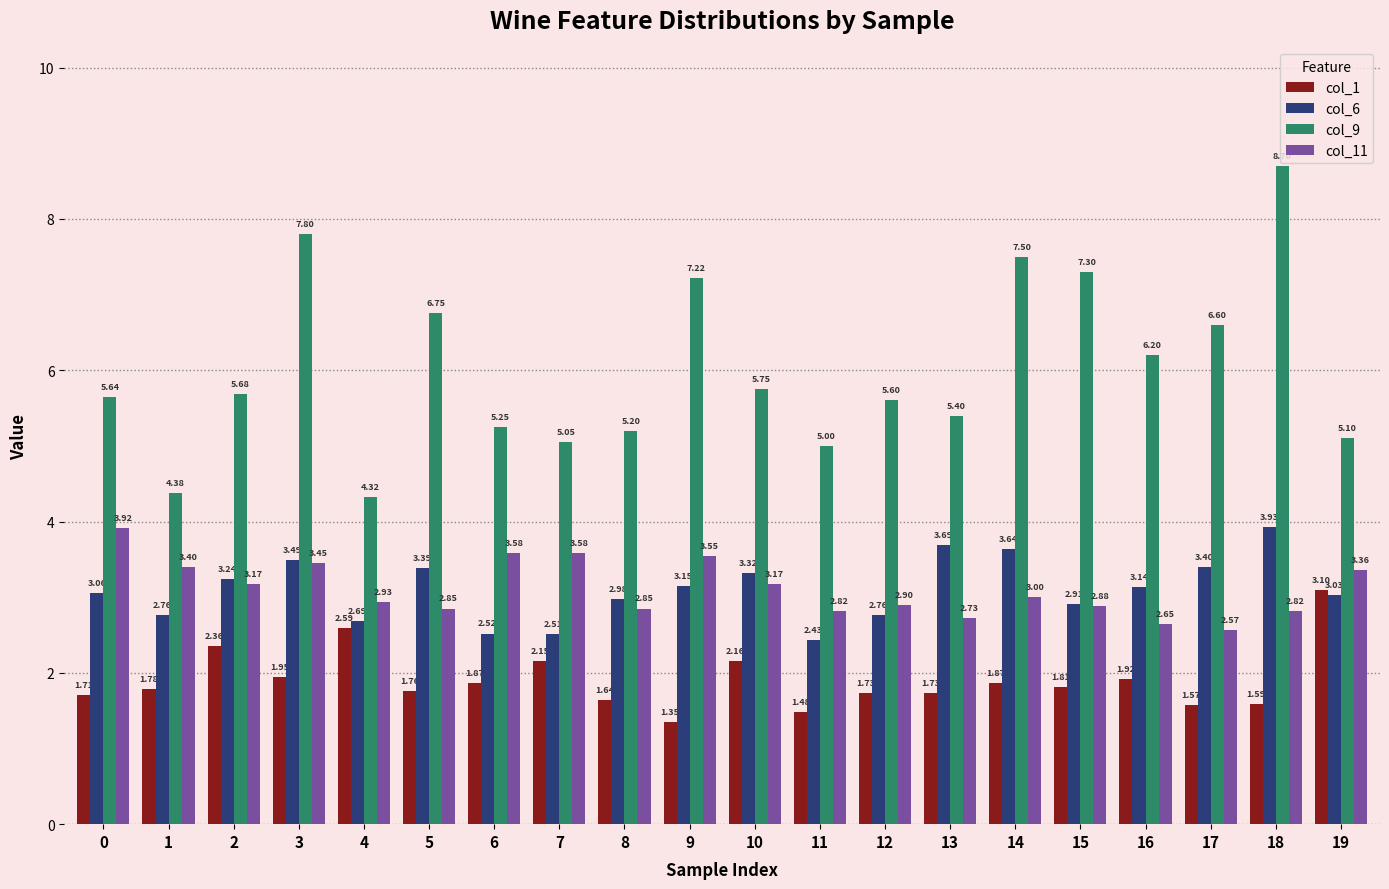

Which series has the largest total across all categories?

col_9